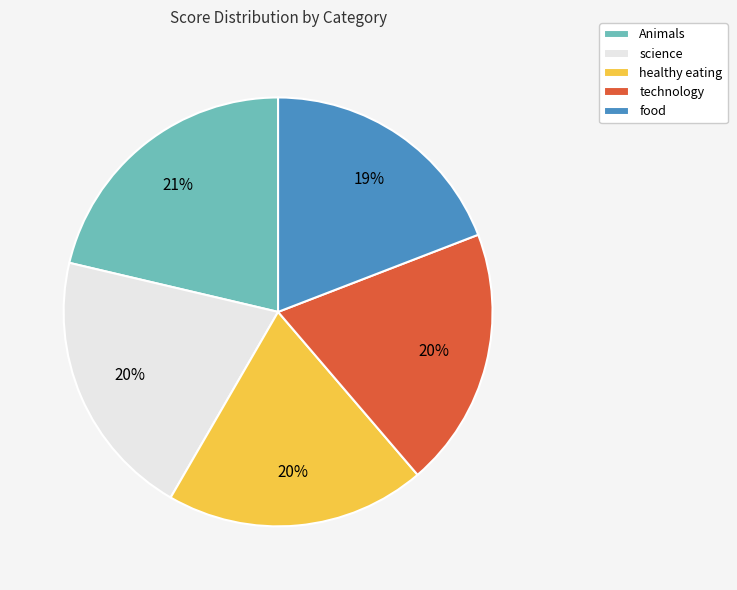

What percentage is the Animals slice, to the nearest percent?

21%